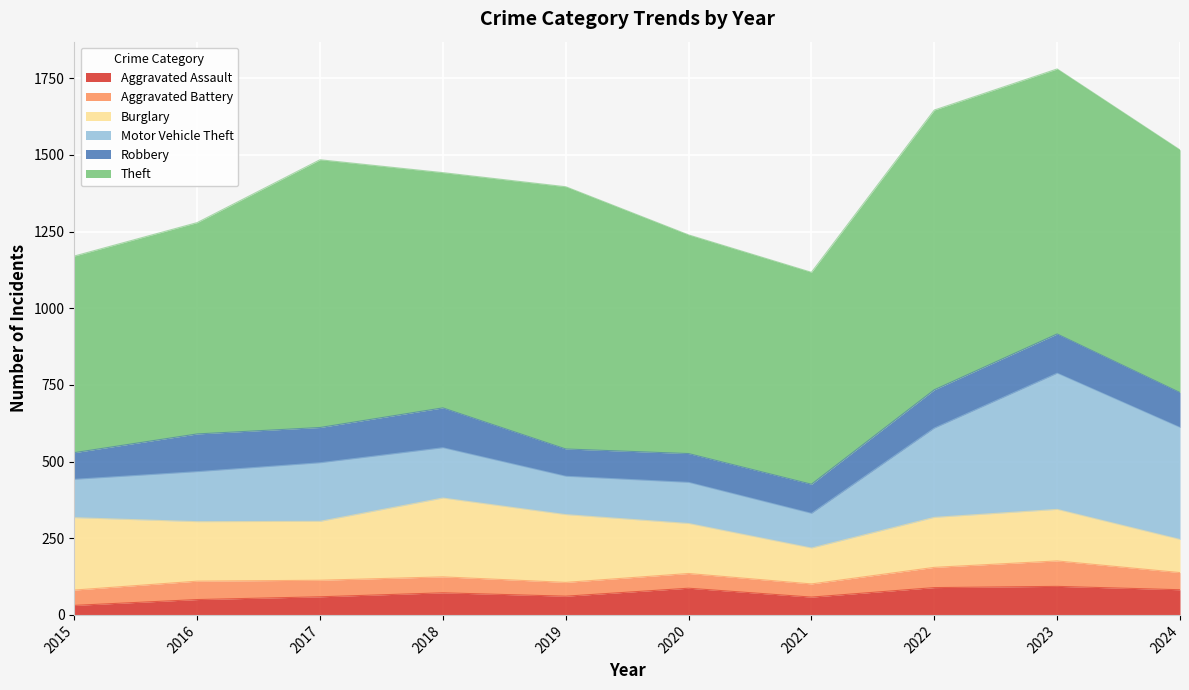

At which label is Aggravated Assault closest to 62?

2019